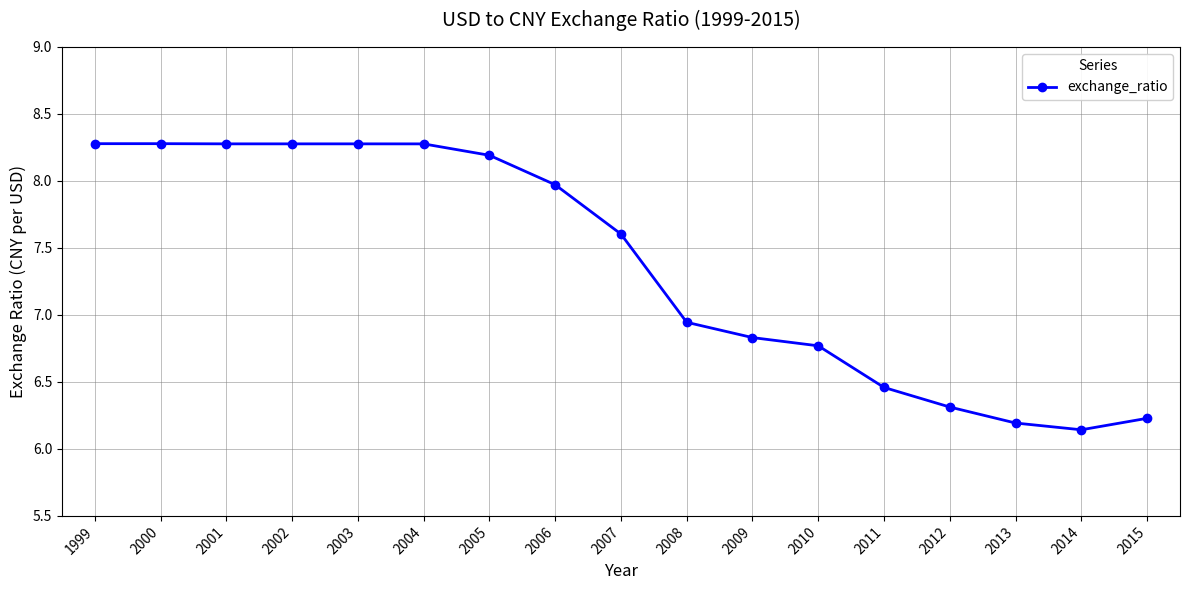

What is the difference between the second highest and second lowest values?

2.1